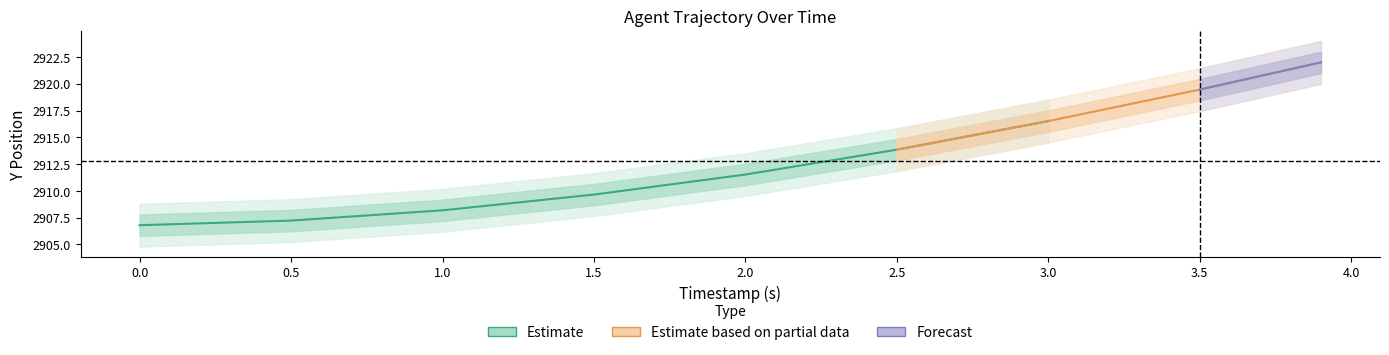

What is the difference between the maximum and second lowest values in the Y_center series?

14.8